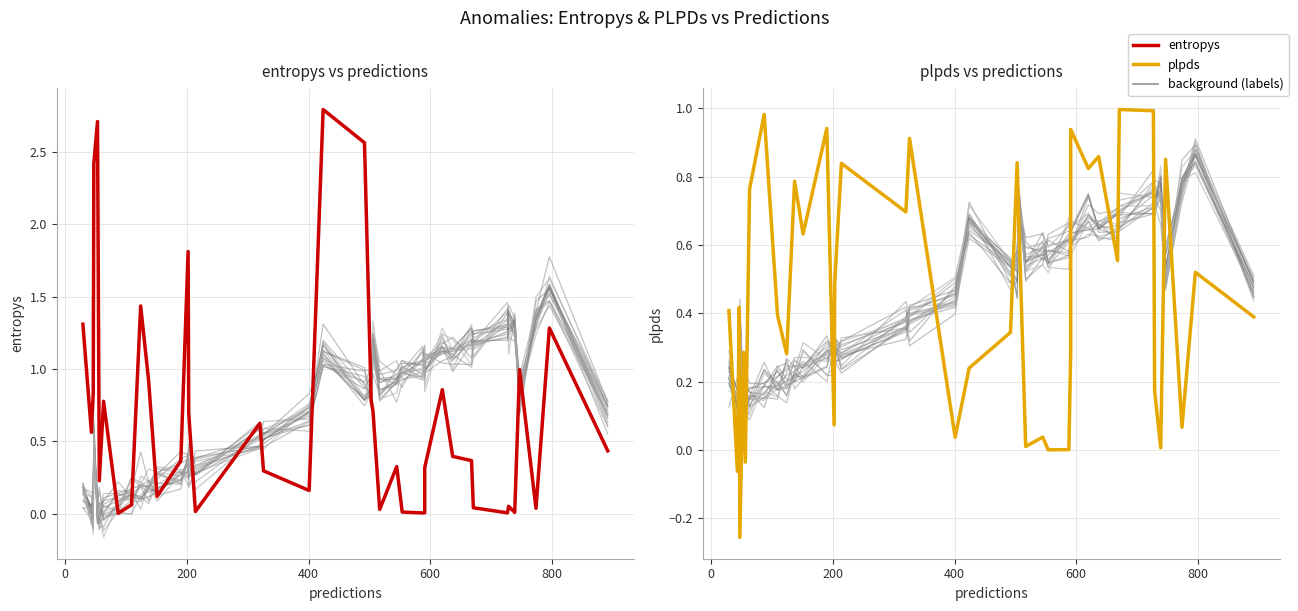

What is the smallest value displayed?

-0.3